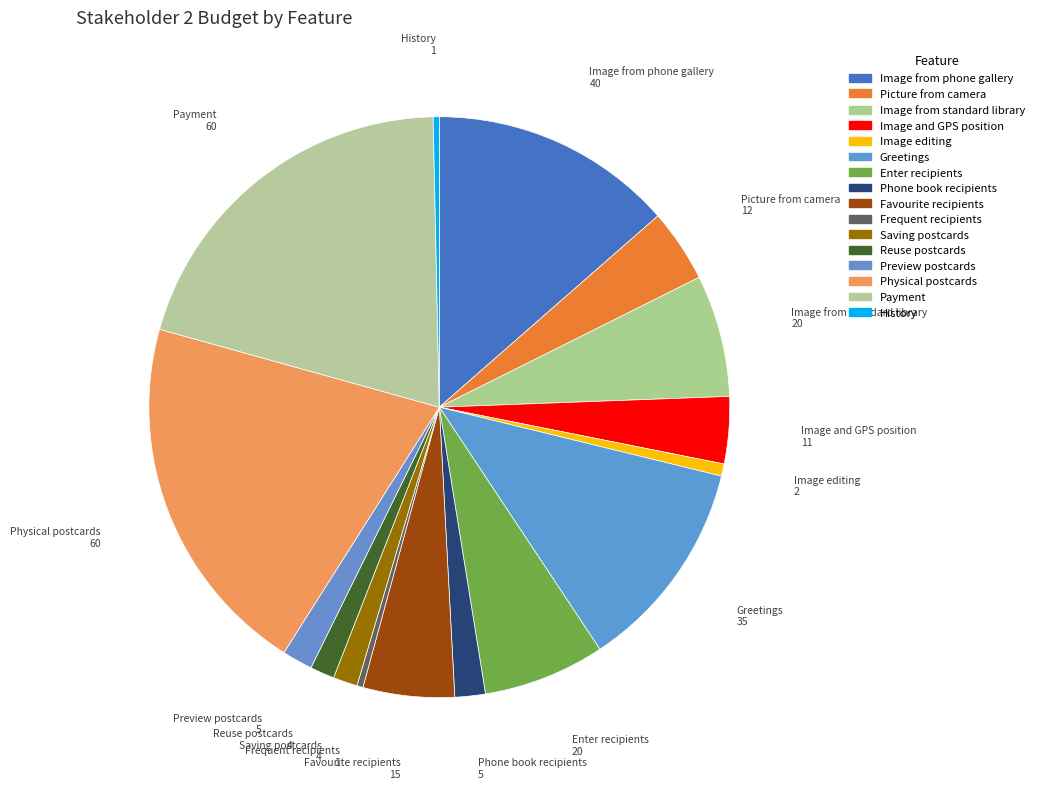

Rank the categories by value from lowest to highest.

Frequent recipients, History, Image editing, Saving postcards, Reuse postcards, Phone book recipients, Preview postcards, Image and GPS position, Picture from camera, Favourite recipients, Image from standard library, Enter recipients, Greetings, Image from phone gallery, Physical postcards, Payment